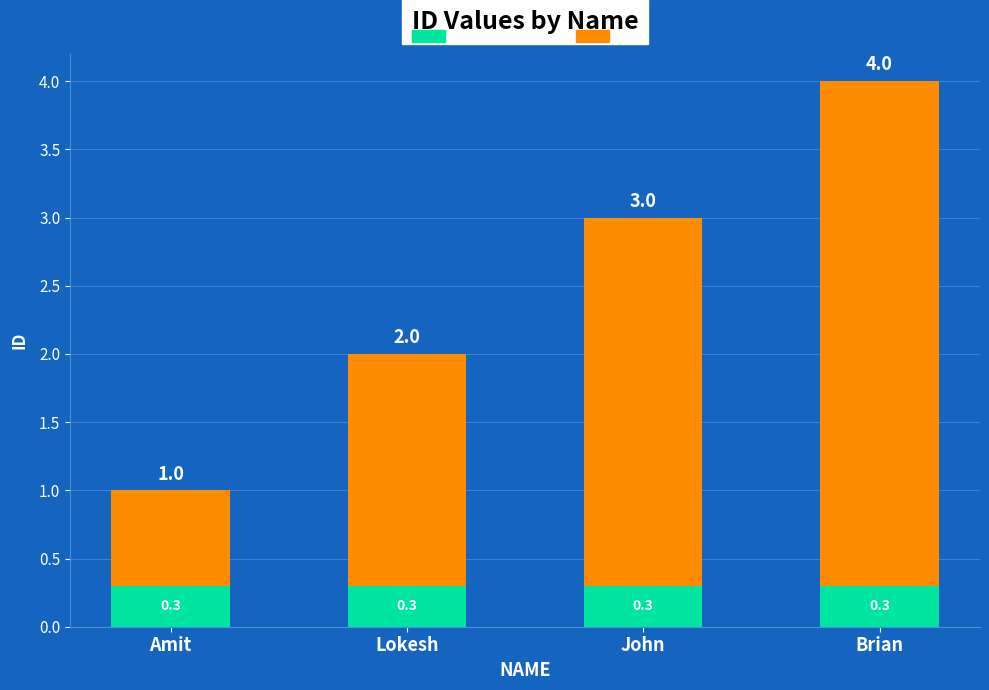

What is the average value of the Low (base) series?

0.3